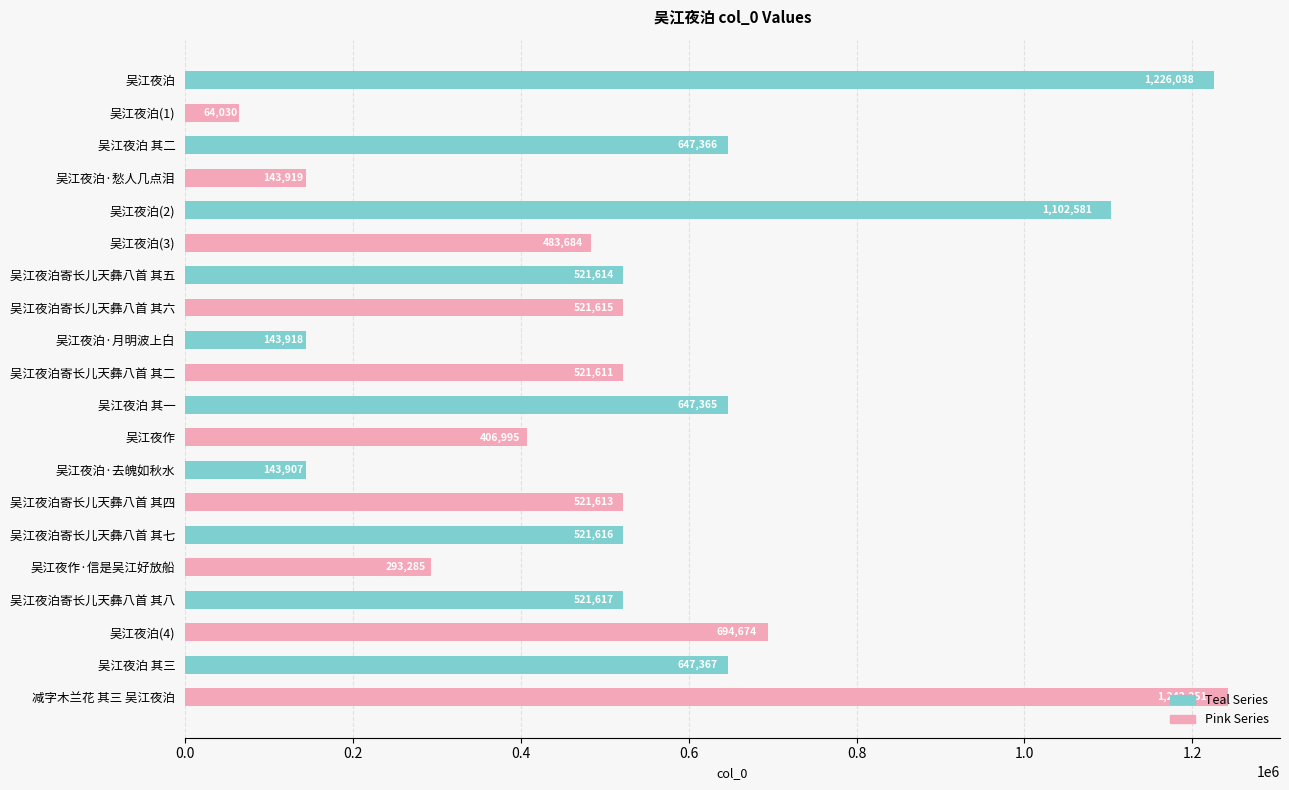

What is the difference between the maximum and minimum values?

1178221